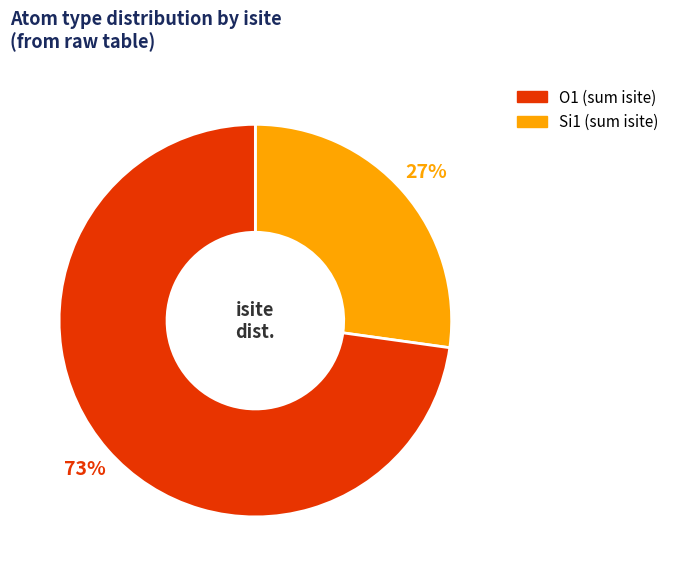

Is there a majority slice in this chart?

Yes